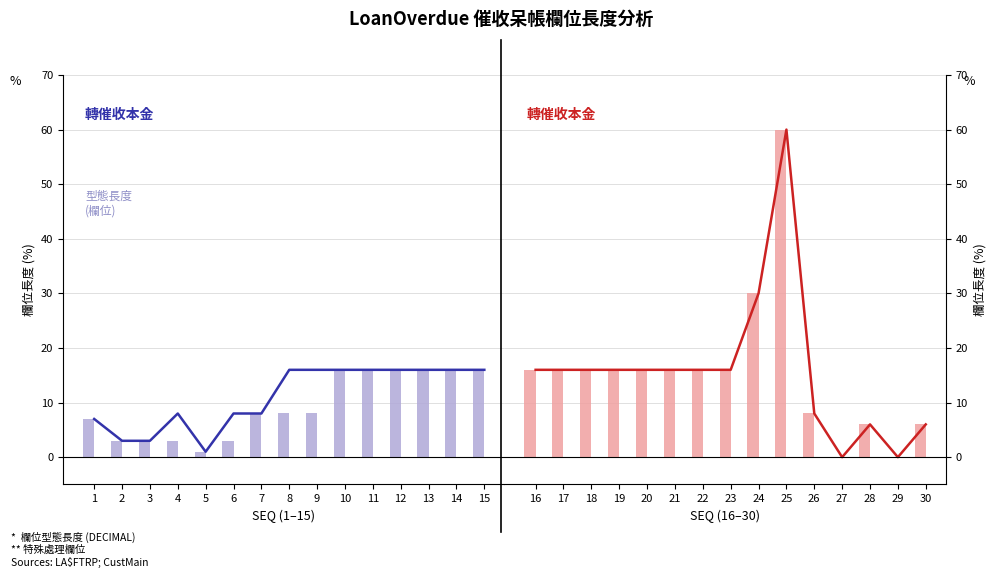

Which has a higher value, 13 or 15?

13